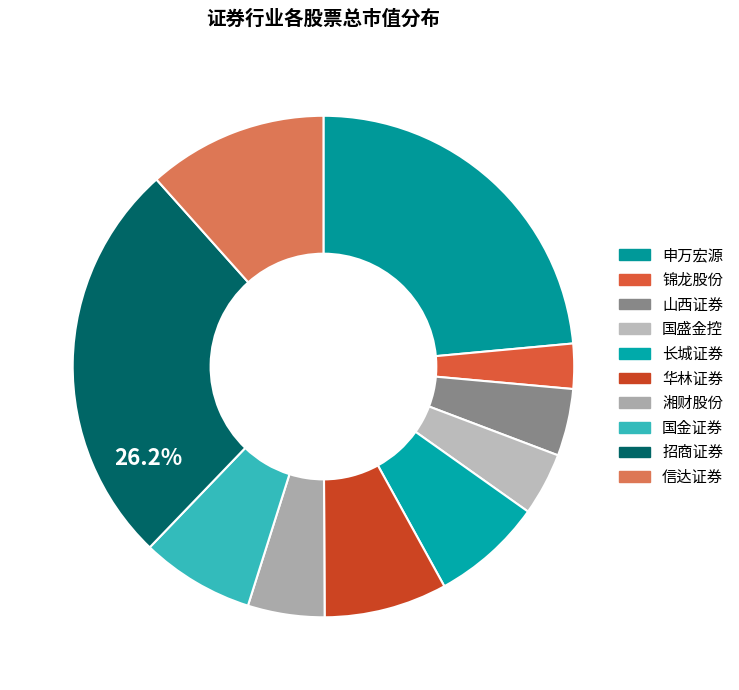

Is there a majority slice in this chart?

No